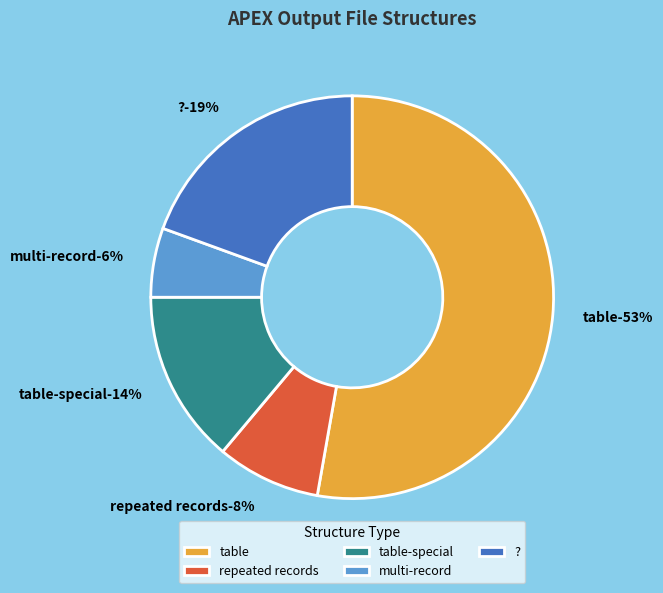

The table-special slice represents 14% of the pie. True or false?

True